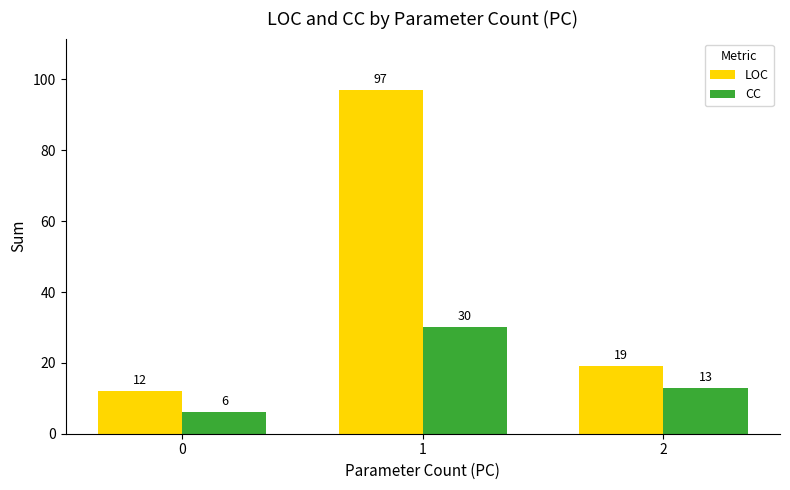

How many bars are there in total?

6